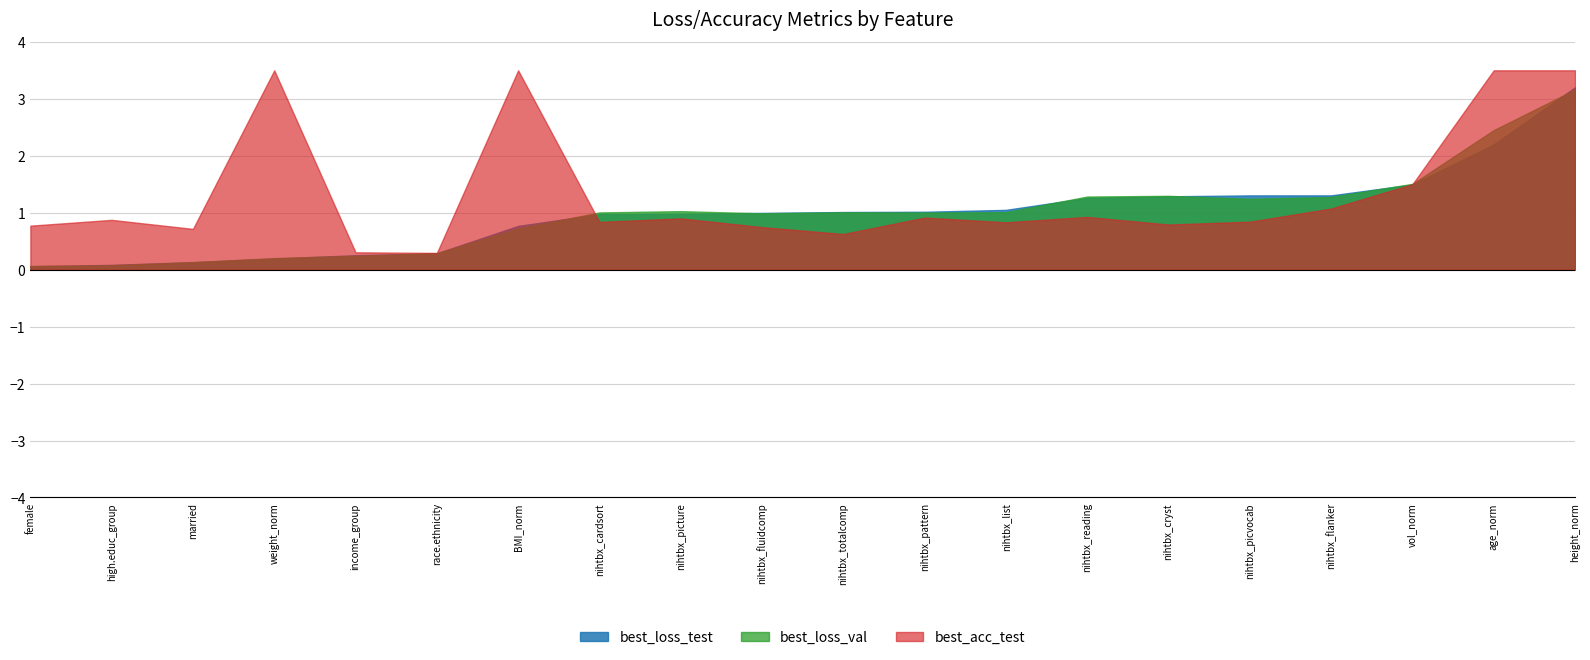

What position from the left is age_norm?

19